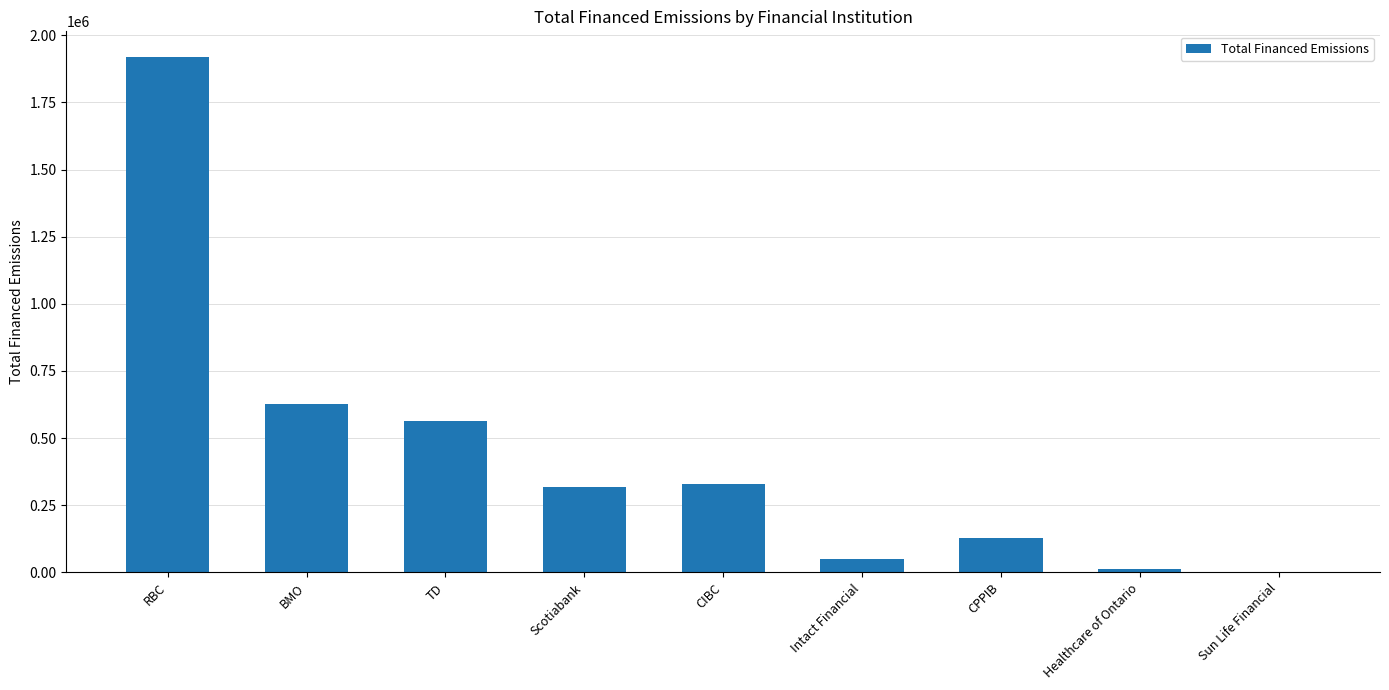

What is the change in value from RBC to BMO?

-1290711.0